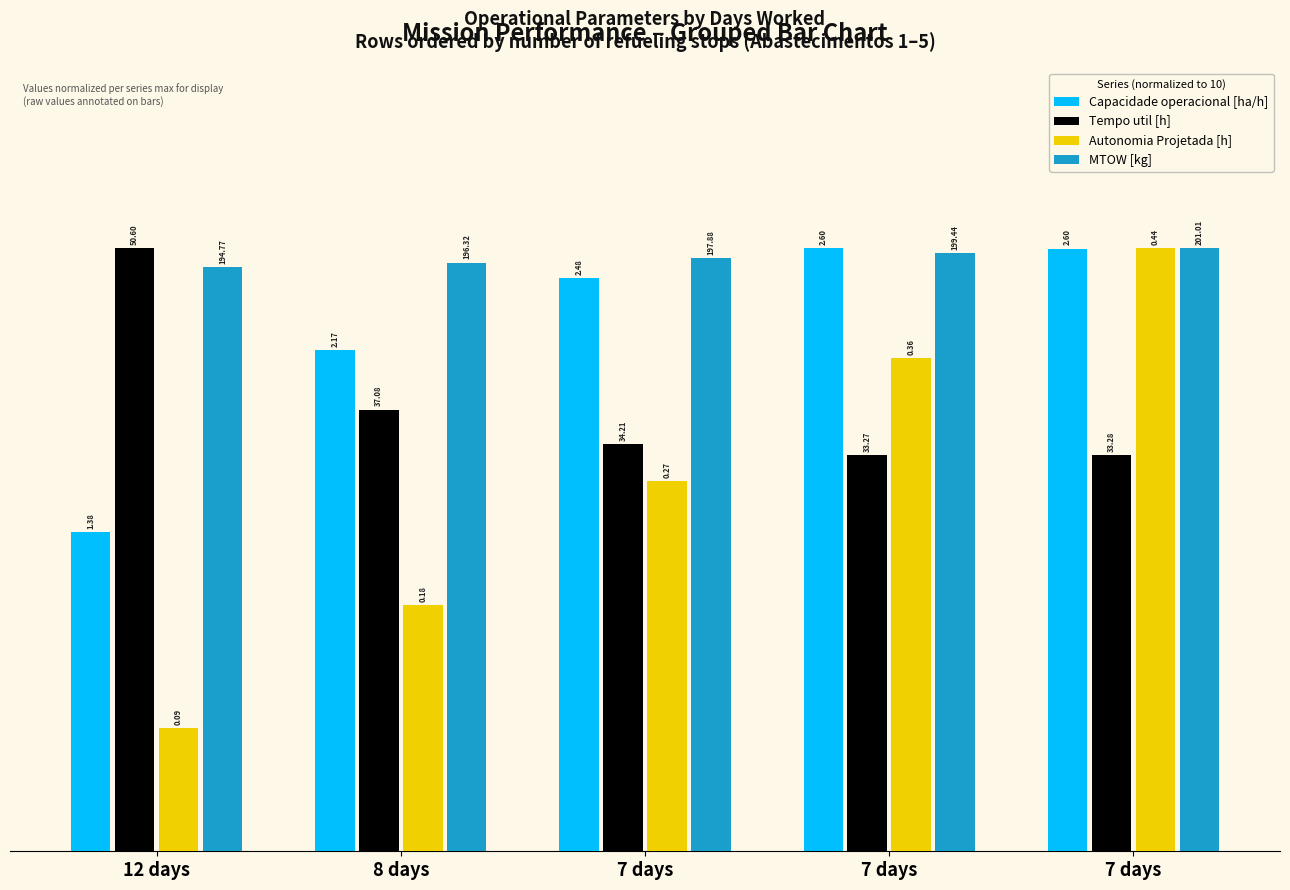

True or false: Autonomia Projetada [h] has a value of 0.9 at 12 days.

False